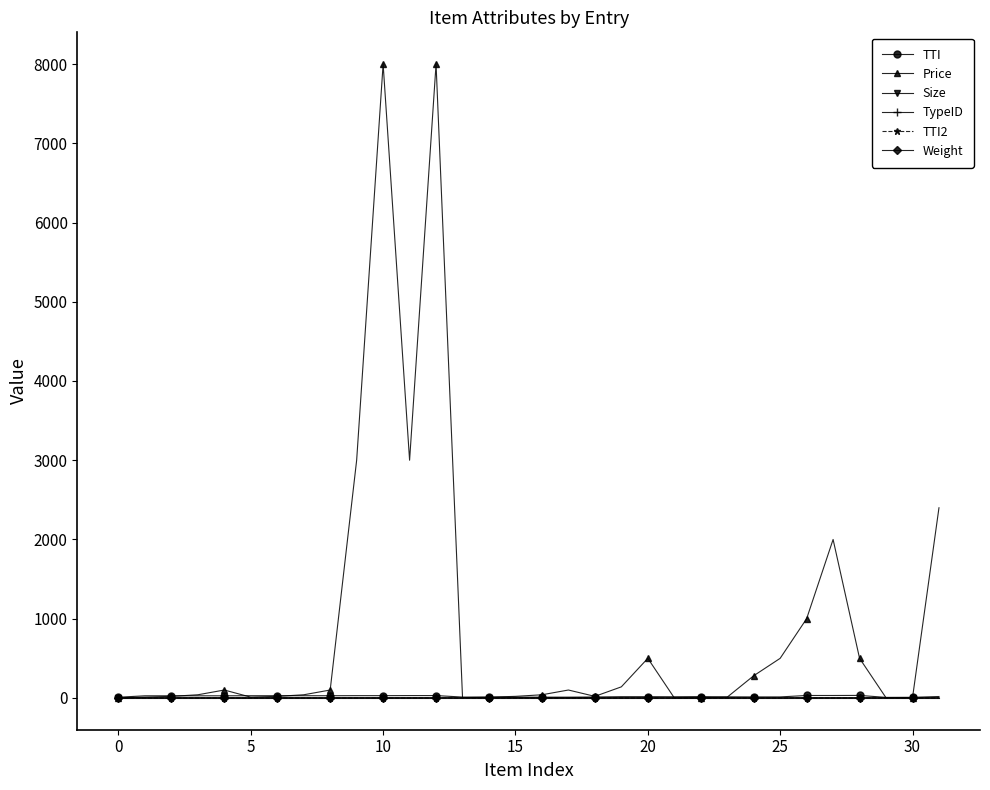

What is the maximum value shown in the chart?

8000